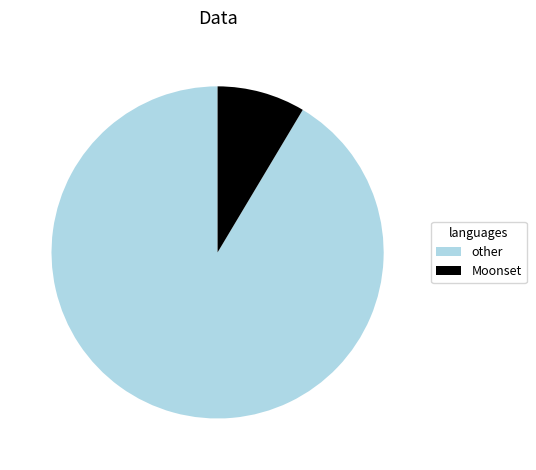

Does any single category account for the majority?

Yes